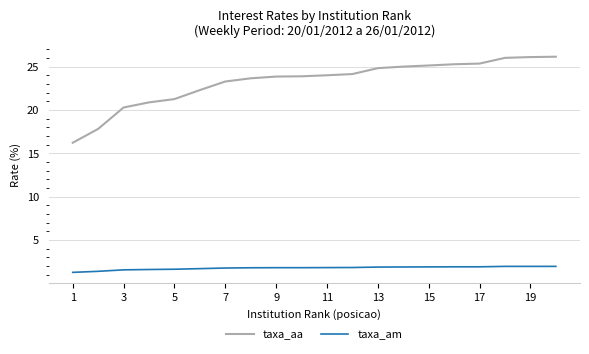

What is the smallest value displayed?

1.3